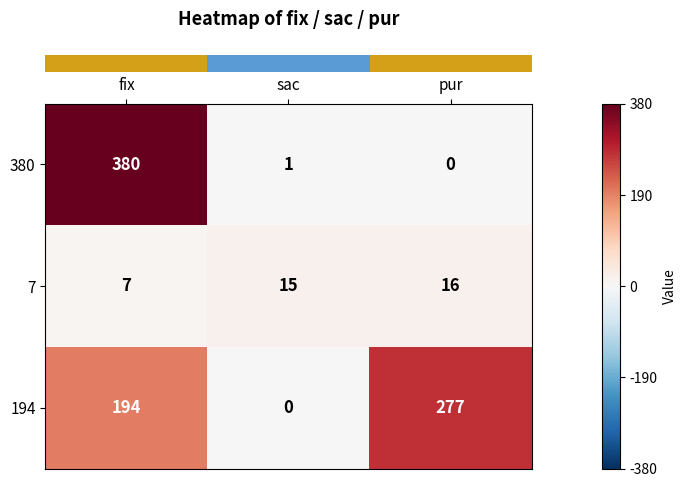

What is the average value of the 7 series?

13